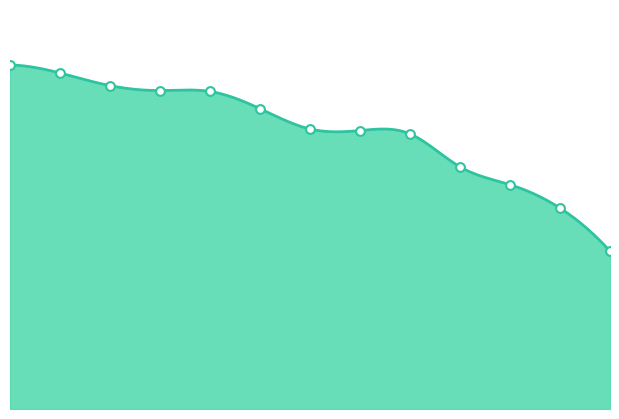

What is the change in value from 1 to 13?

-605